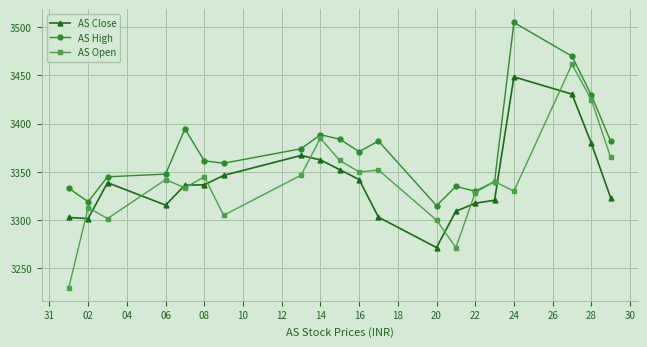

What are all the series names shown in the legend?

AS Close, AS High, AS Open